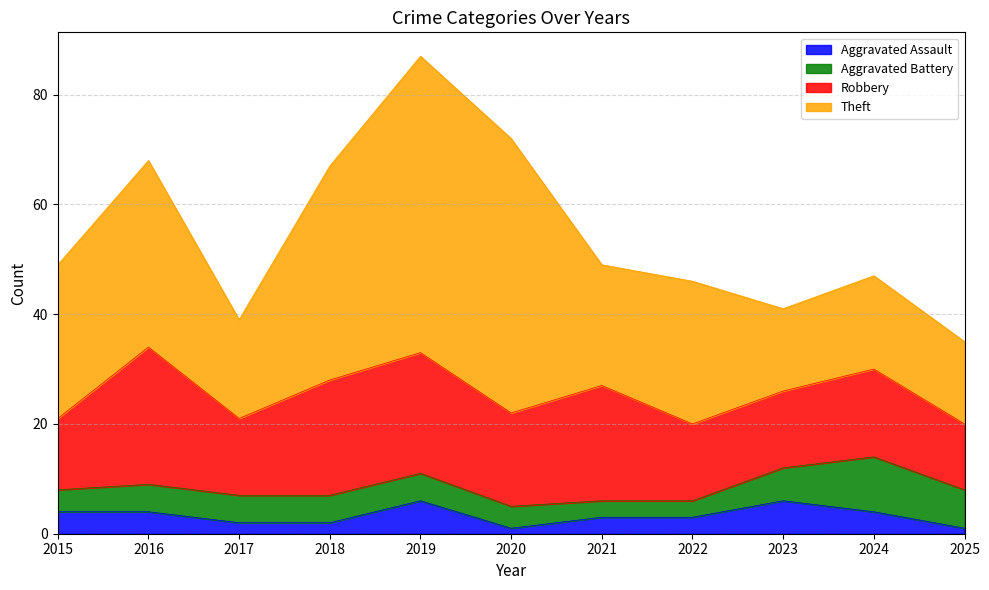

What is the highest value of the Theft series?

54